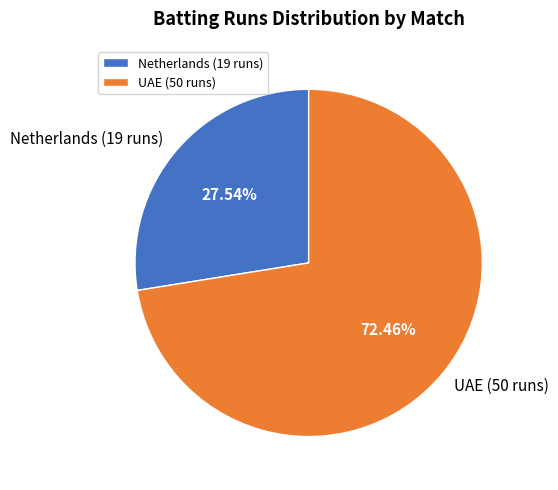

What is the largest slice in the pie chart?

UAE (50 runs)